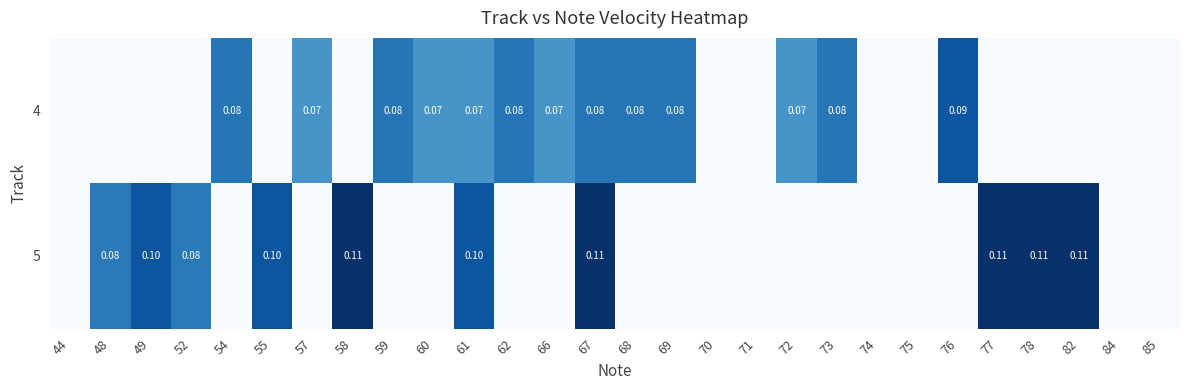

What is the total value across all series at 67?

0.2